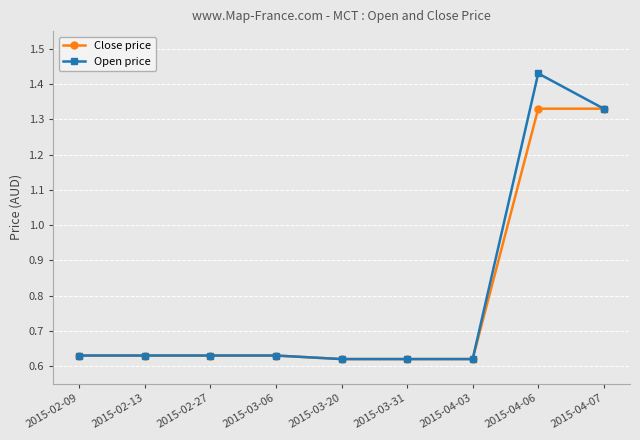

What is the sum of all Close price values?

7.0